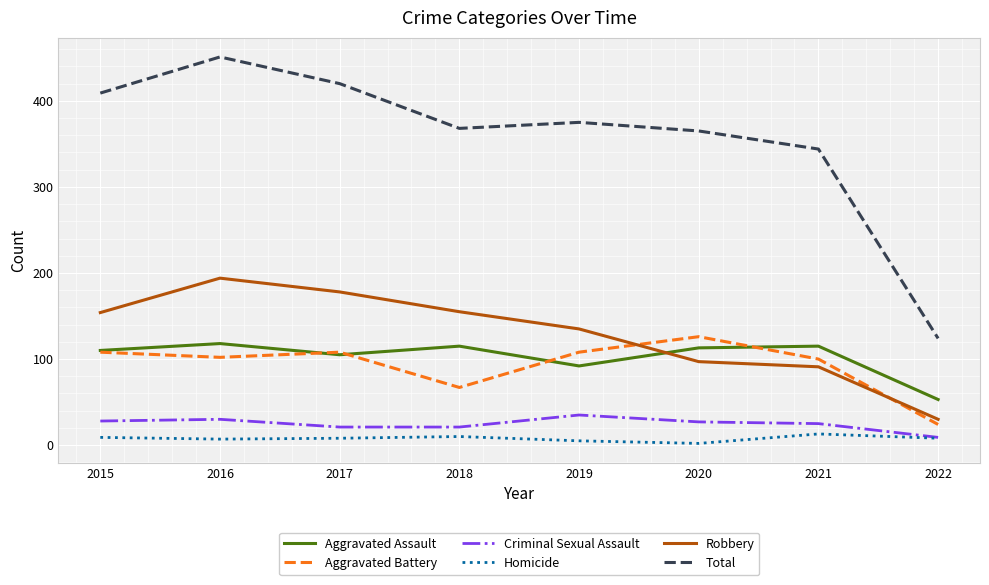

Which series has the widest spread of values?

Total